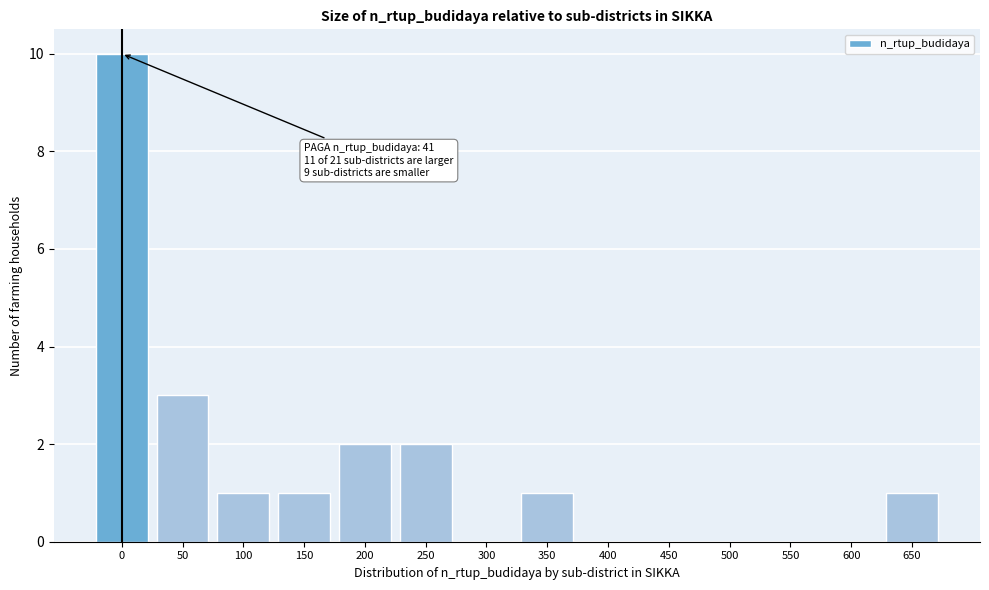

Reading left to right, transcribe all the data shown in this chart.

0=10	50=3	100=1	150=1	200=2	250=2	300=0	350=1	400=0	450=0	500=0	550=0	600=0	650=1